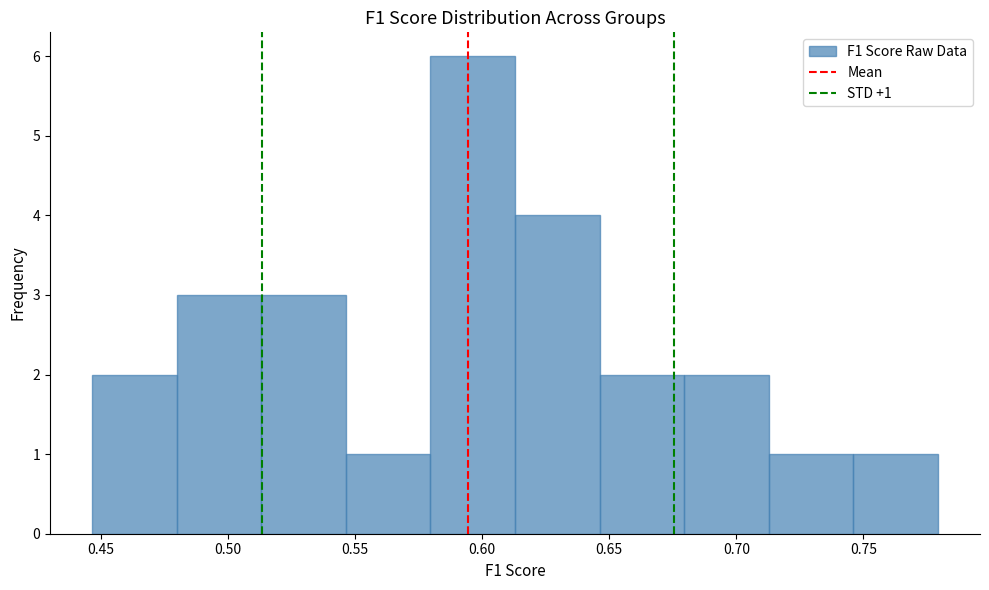

Over which range of the x-axis is the bar tallest?

0.580 to 0.615